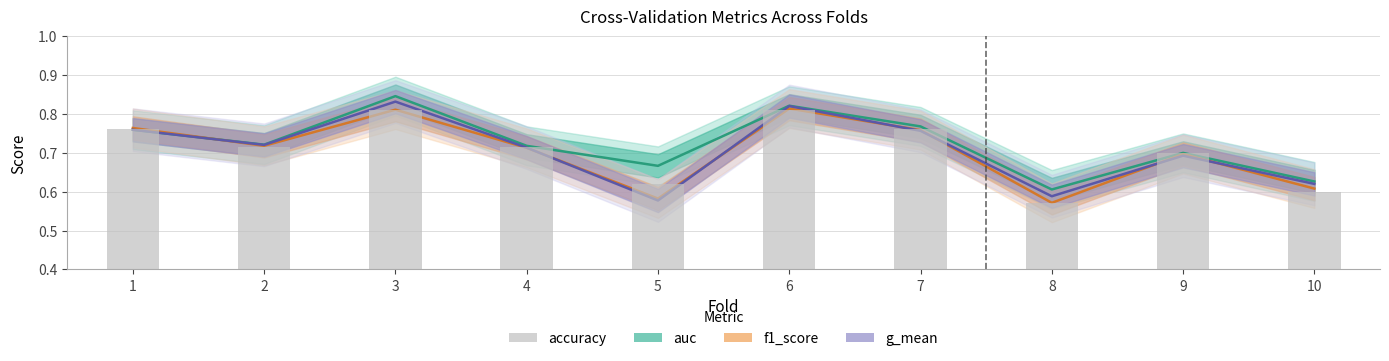

Rank the series at 5 from highest to lowest value.

auc, accuracy, f1_score, g_mean